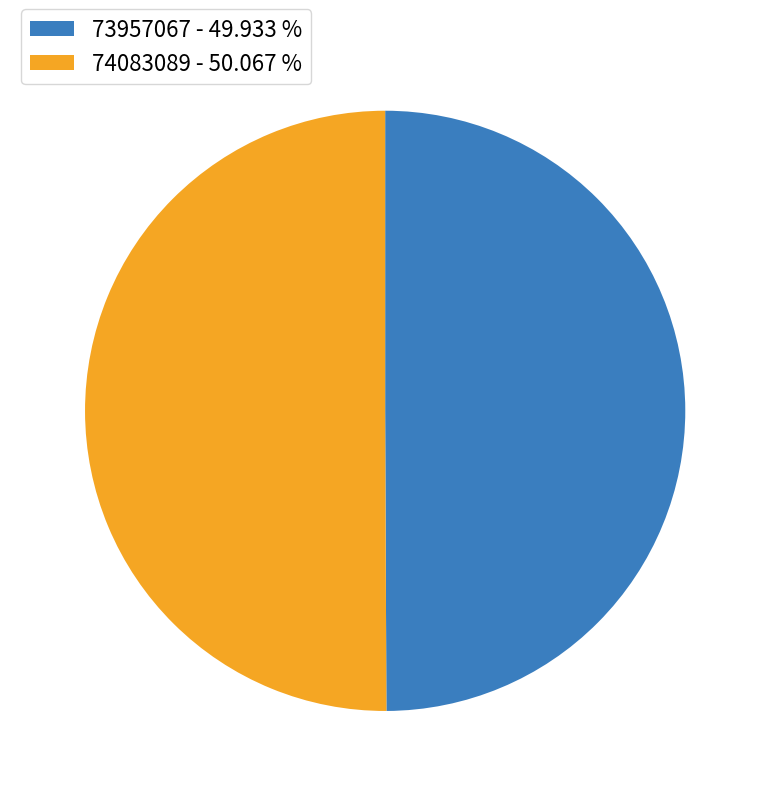

Combined, do 73957067 - 49.933 % and 74083089 - 50.067 % account for over 50%?

Yes